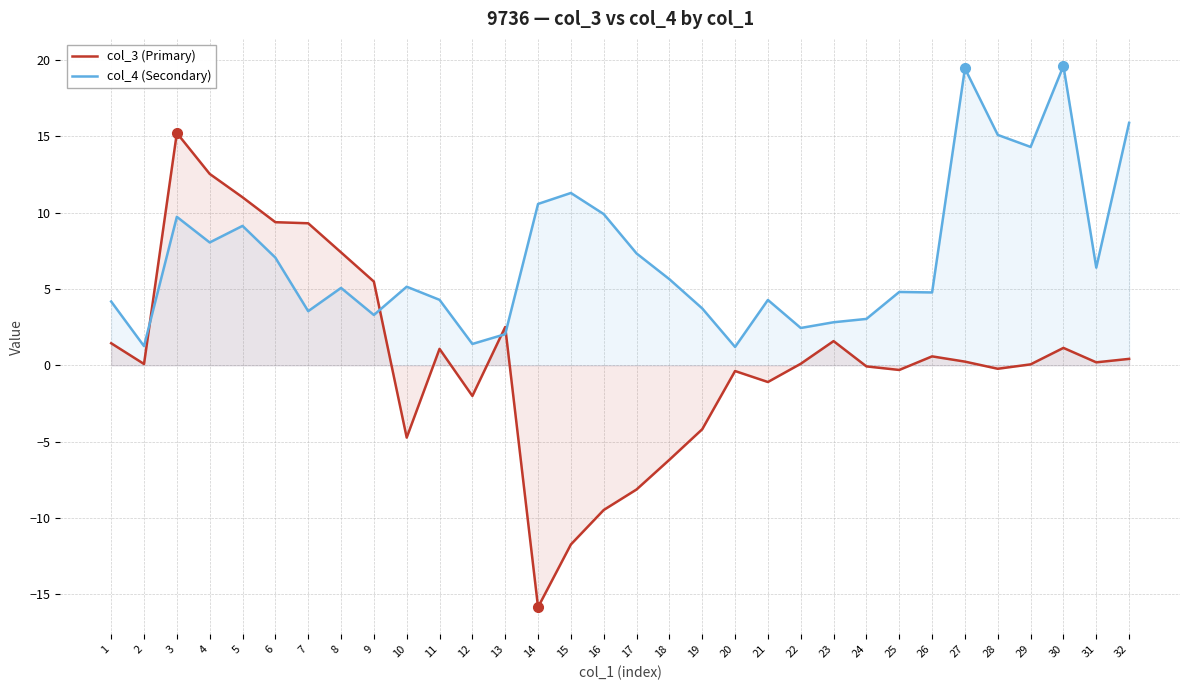

What are all the series names shown in the legend?

col_3 (Primary), col_4 (Secondary)